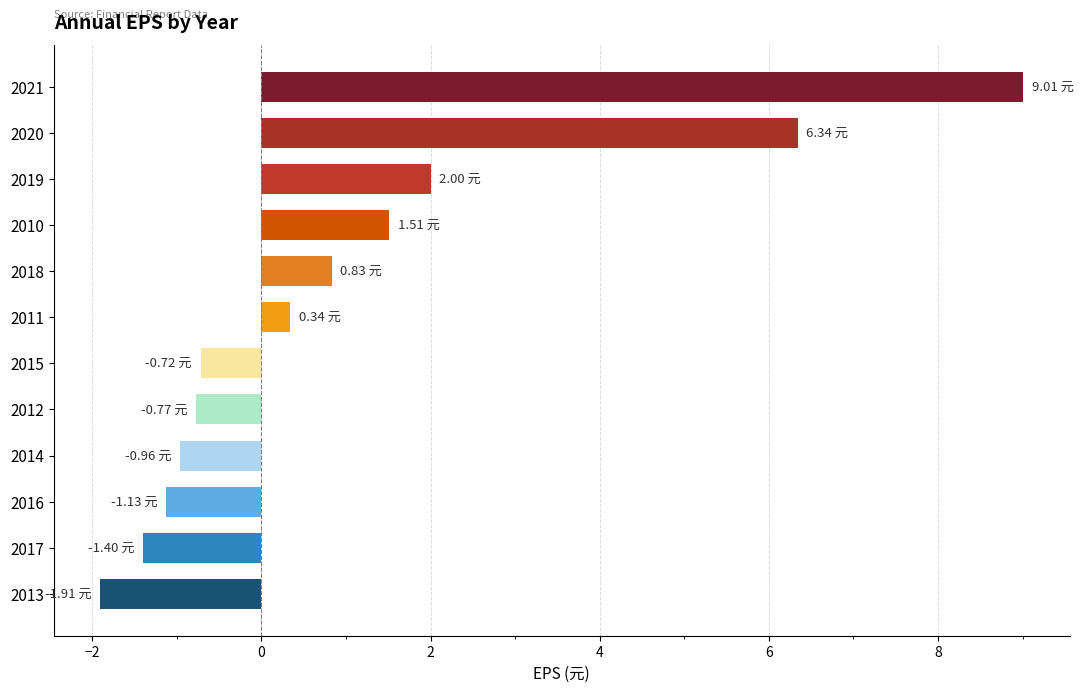

What is the change in value from 2020 to 2019?

-4.3